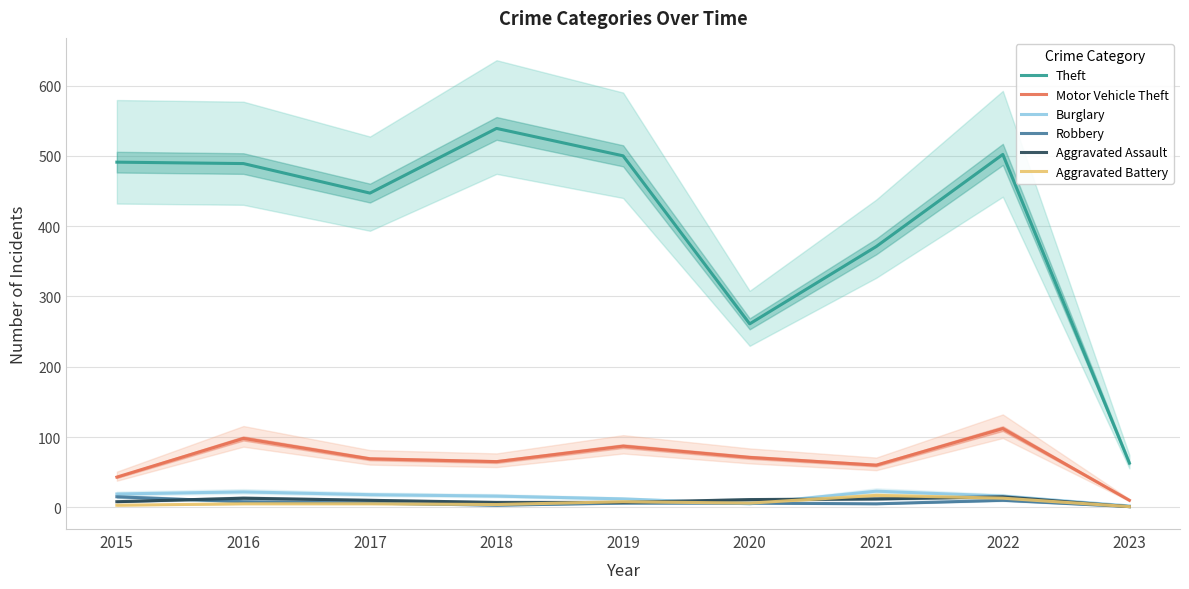

Reading right to left, what are all the values shown in this chart?

Theft: 63	502	371	261	500	539	447	489	491
Motor Vehicle Theft: 10	112	60	71	87	65	69	98	43
Burglary: 2	16	23	5	12	16	18	22	19
Robbery: 1	10	5	6	6	3	6	8	15
Aggravated Assault: 1	15	12	11	7	7	10	13	8
Aggravated Battery: 1	13	17	6	8	4	5	5	3